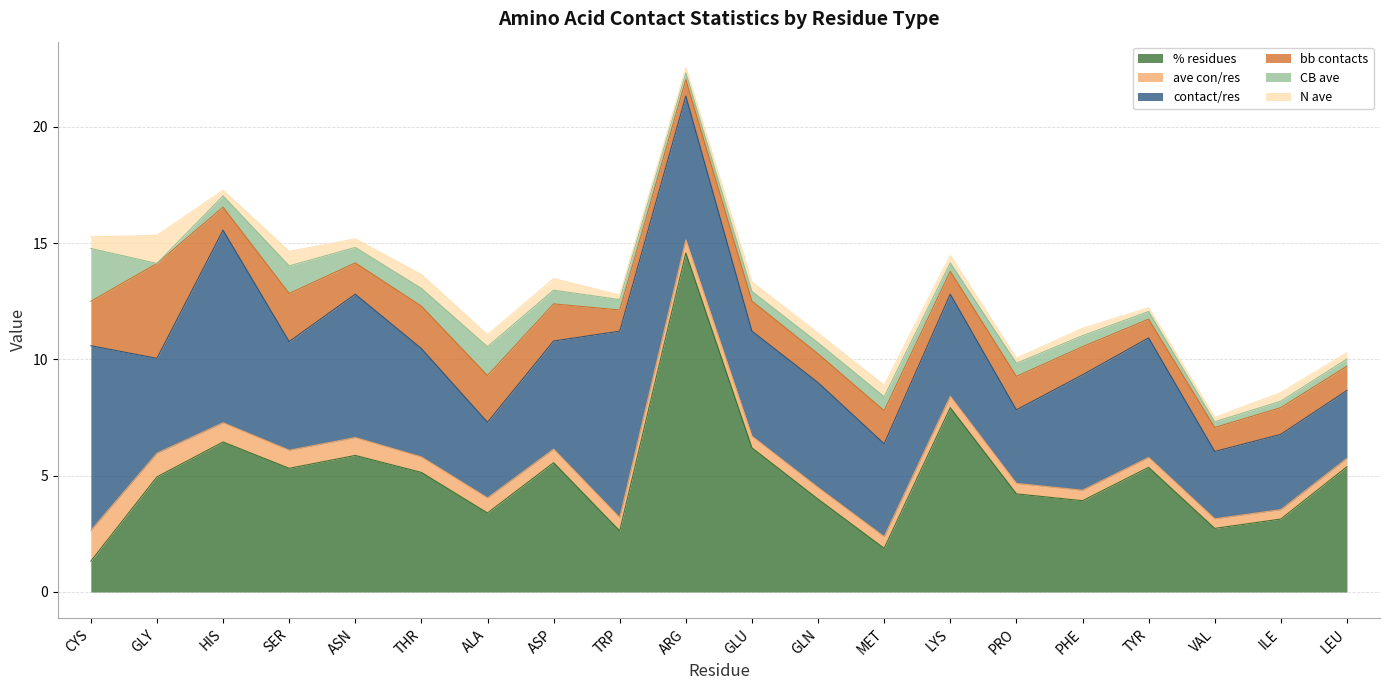

True or false: contact/res has more than 2 points higher than both neighbors.

True